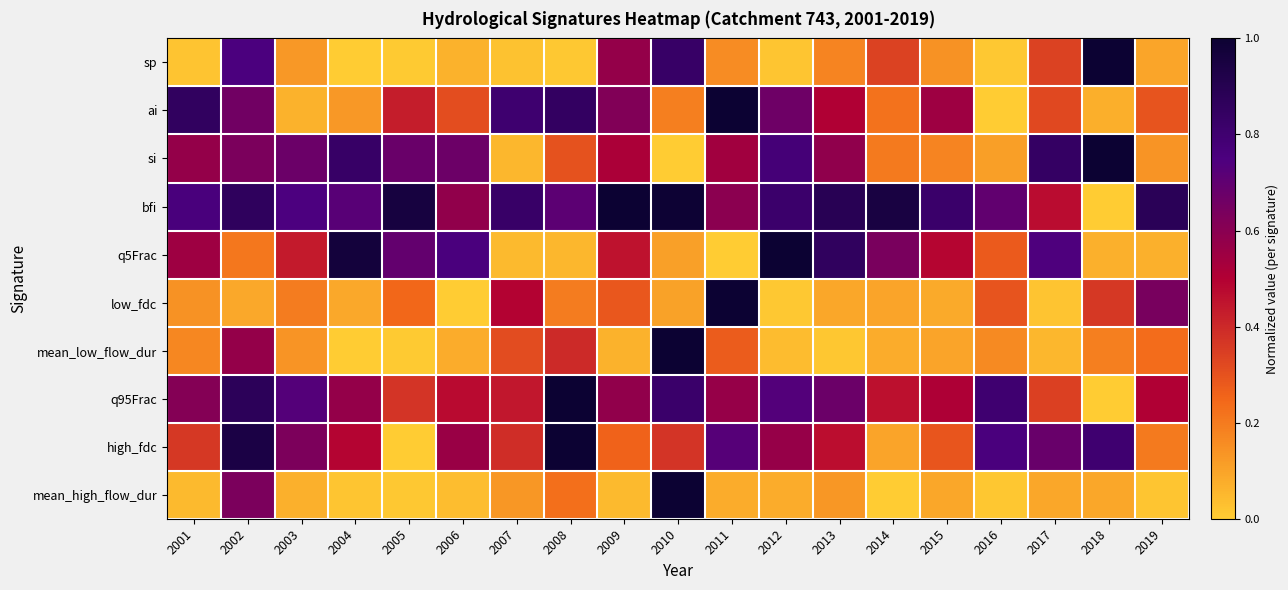

What is the total value across all series at 2014?

3.1